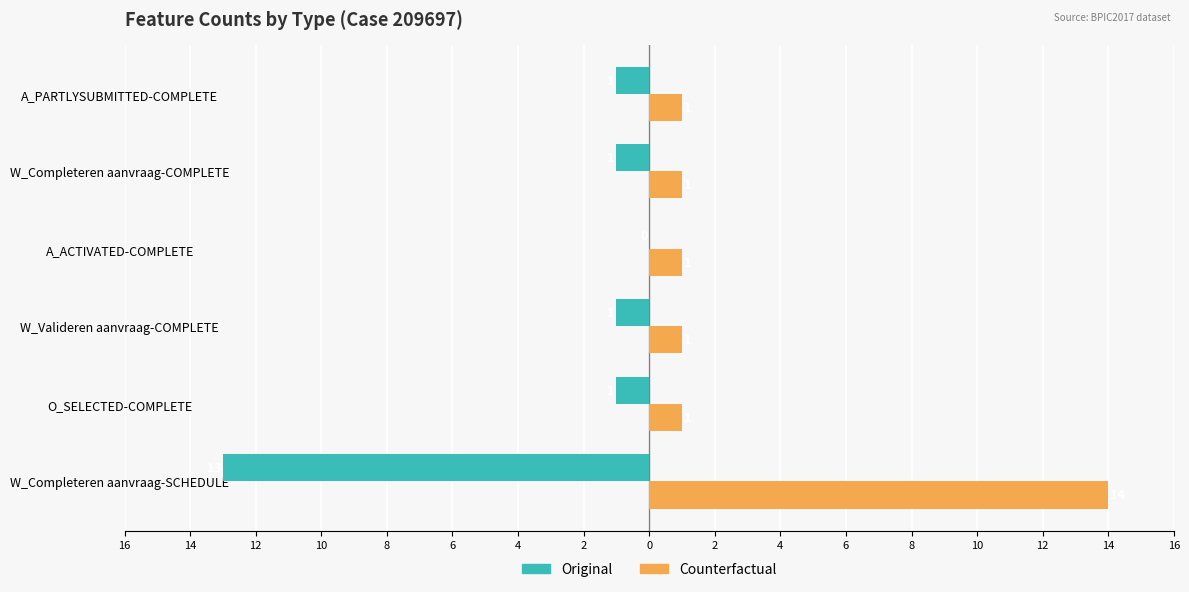

What are all the series names shown in the legend?

Original, Counterfactual